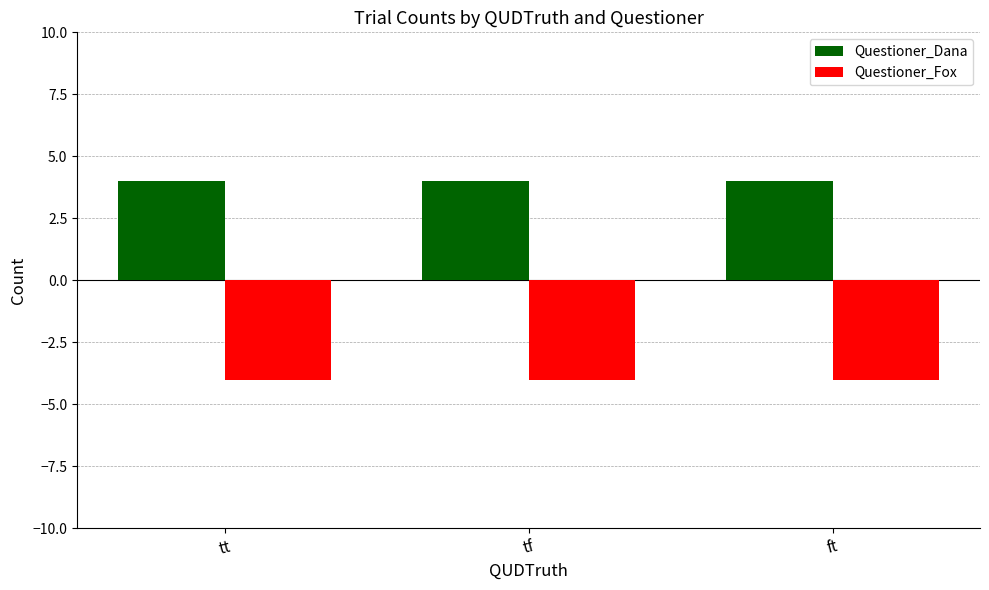

The value of Questioner_Dana at tt is 4. True or false?

True